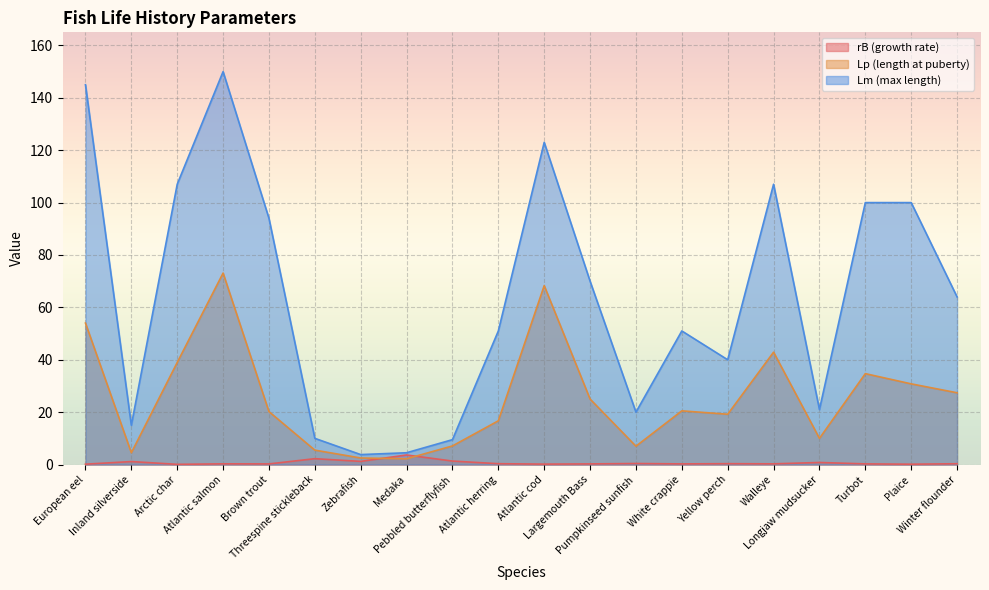

At Atlantic herring, list the series in order from smallest to largest.

rB (growth rate), Lp (length at puberty), Lm (max length)